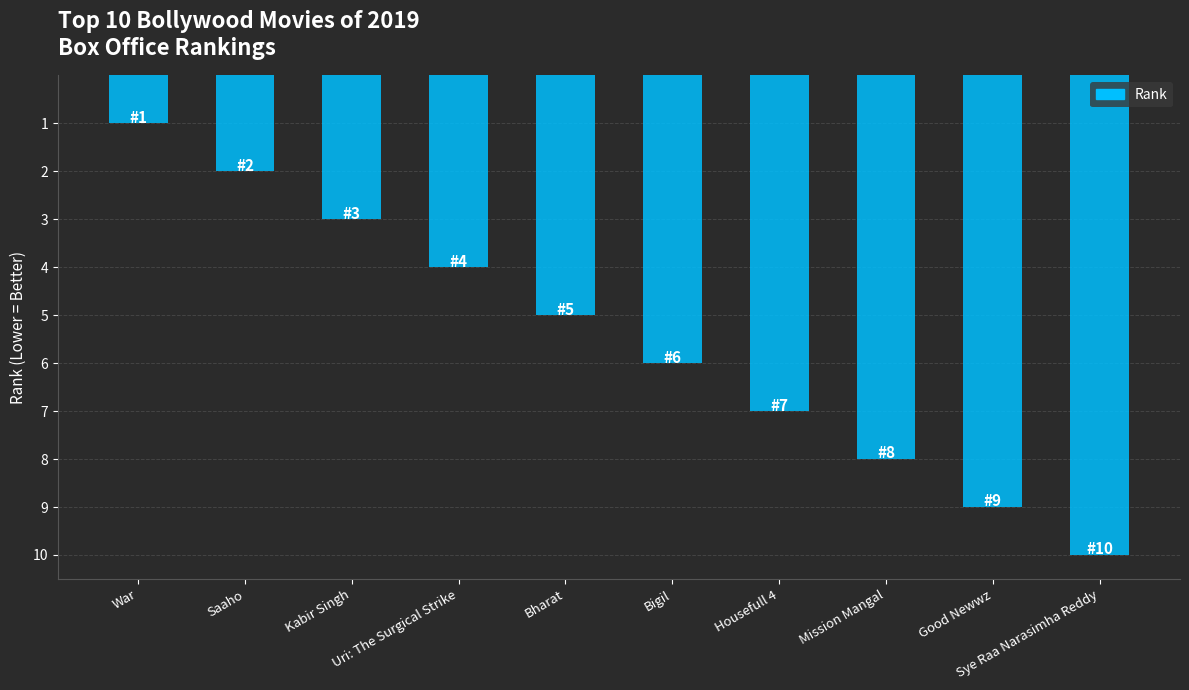

Count the values in the range 3 to 8.

6